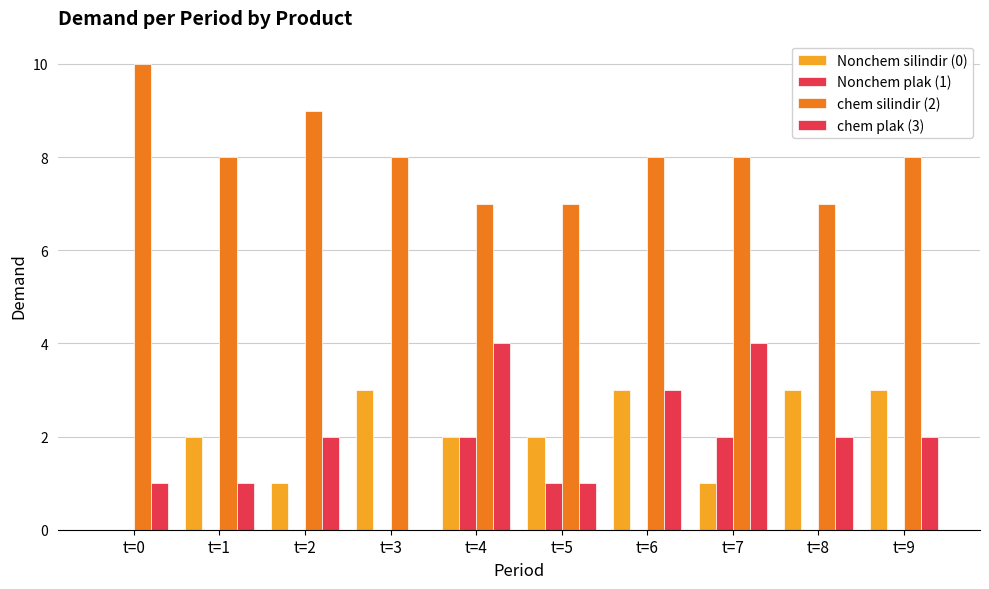

The value of Nonchem silindir (0) at t=6 is 5. True or false?

False